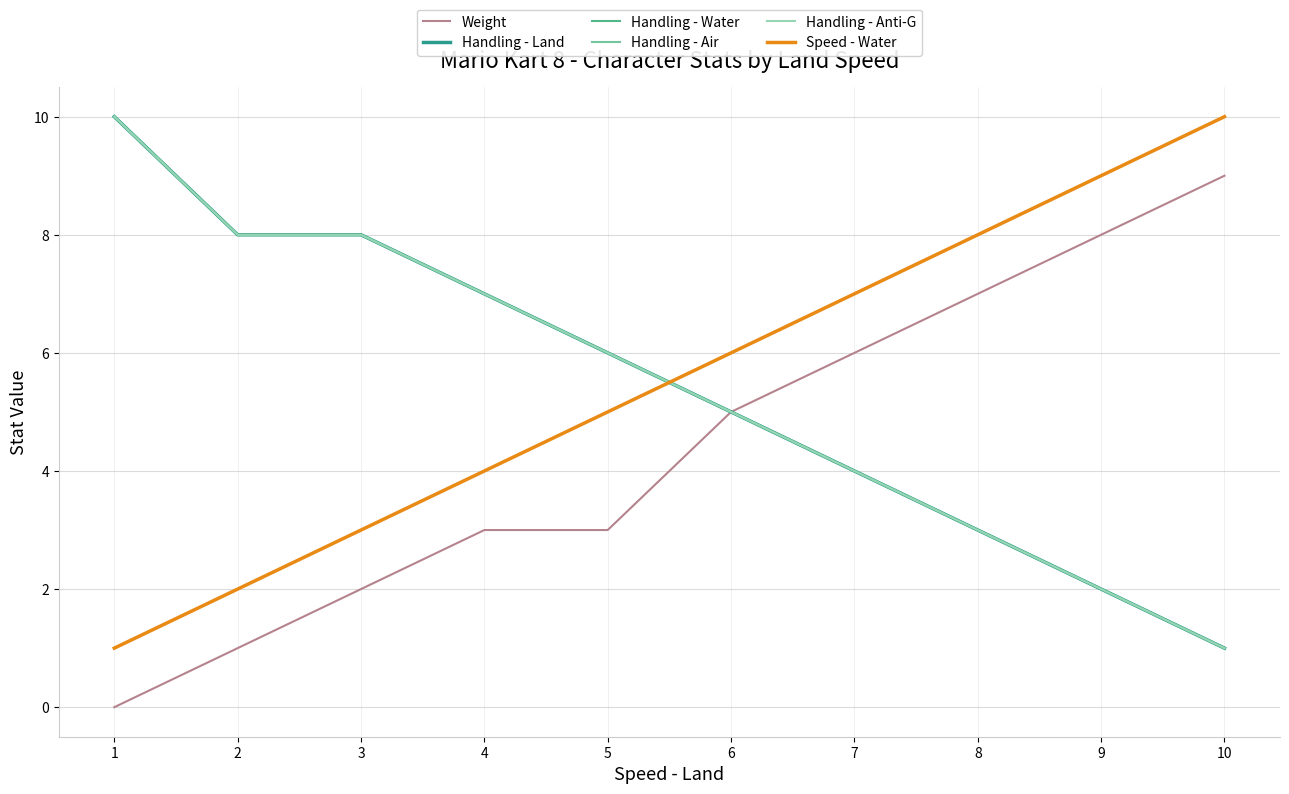

What is the difference between the second highest and second lowest values in the Handling - Water series?

6